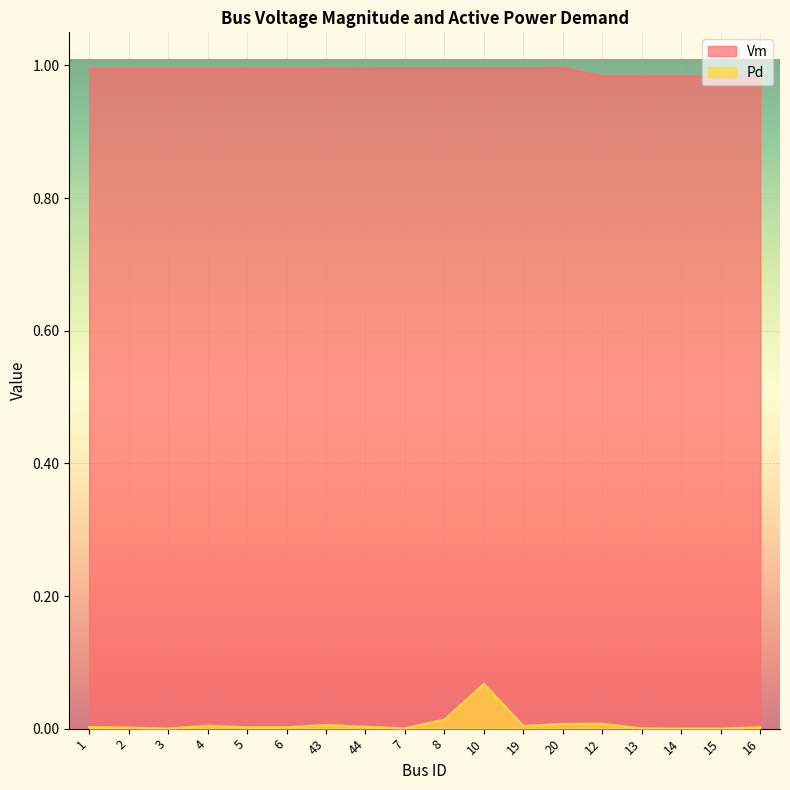

How many lines are shown in the chart?

2